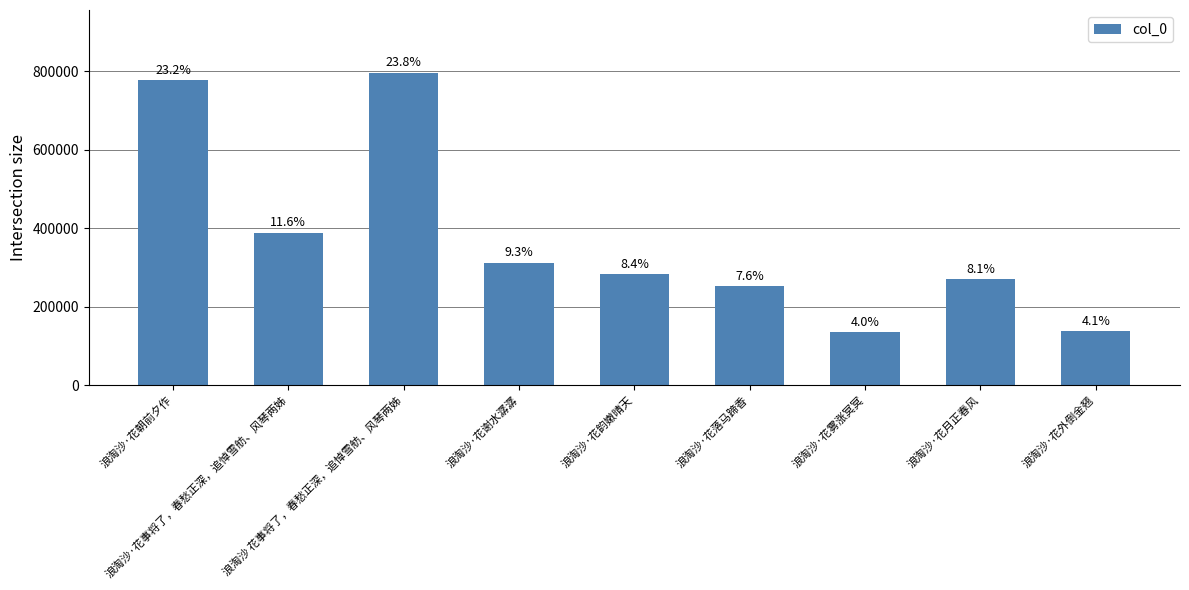

What is the value of the 4th bar from the left?

312673